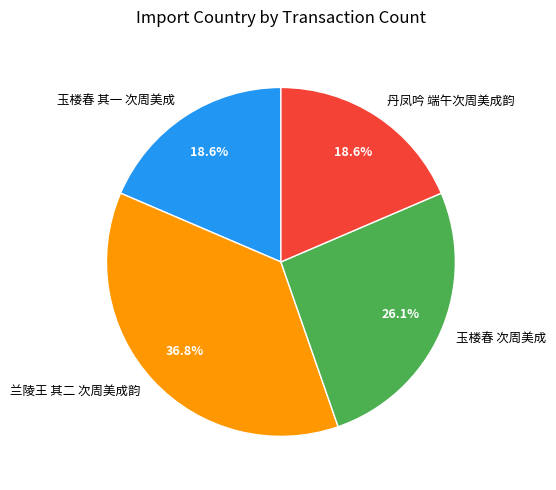

Which slice is the largest?

兰陵王 其二 次周美成韵